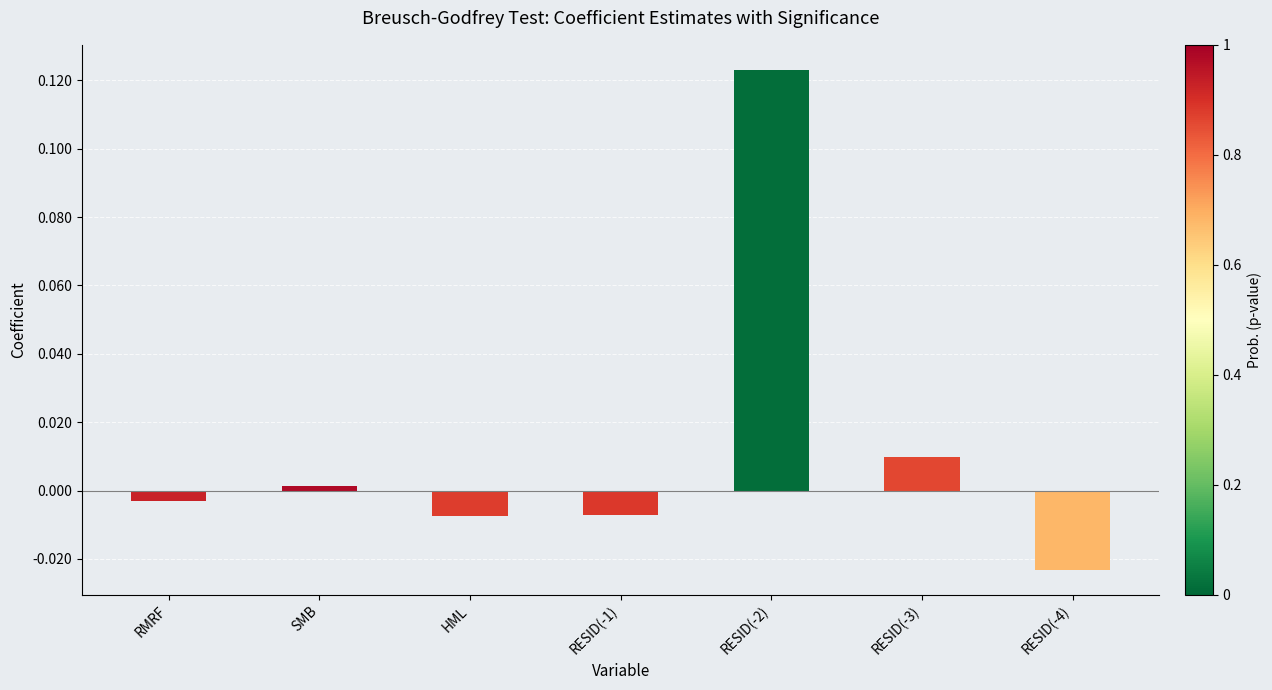

The chart shows a value of -0.0 at HML. True or false?

True